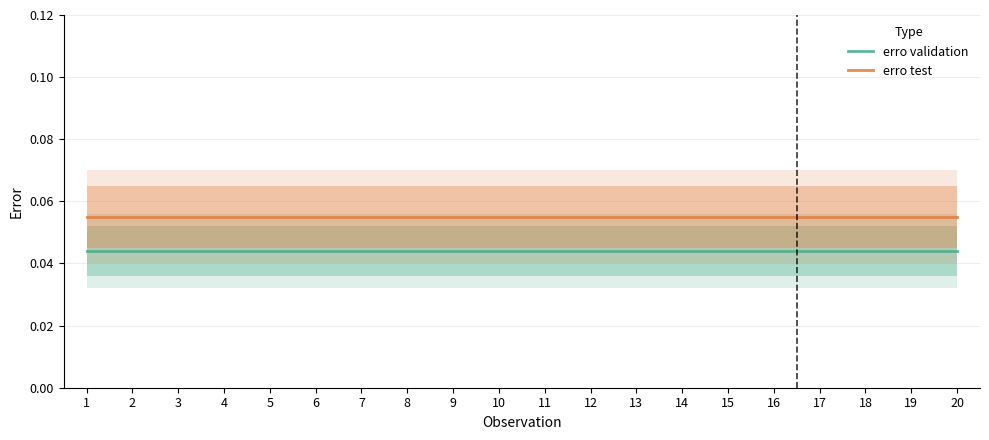

True or false: erro test and erro validation intersect in this chart.

False